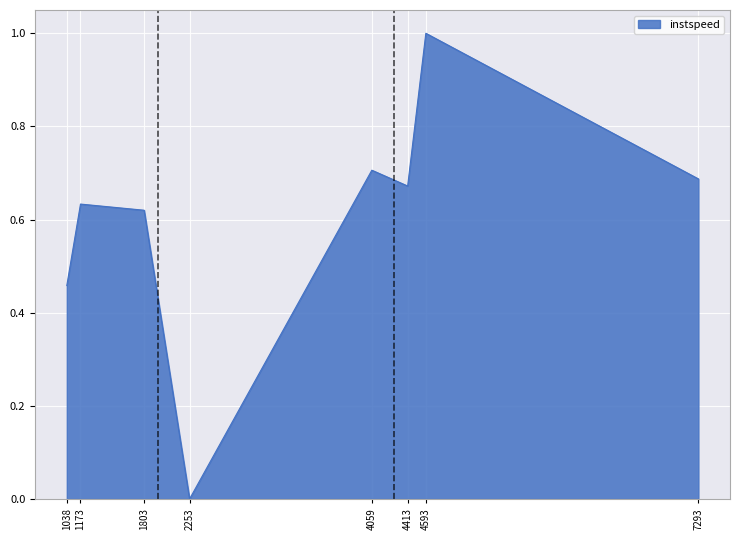

The value at 4593 is 0.6. True or false?

False